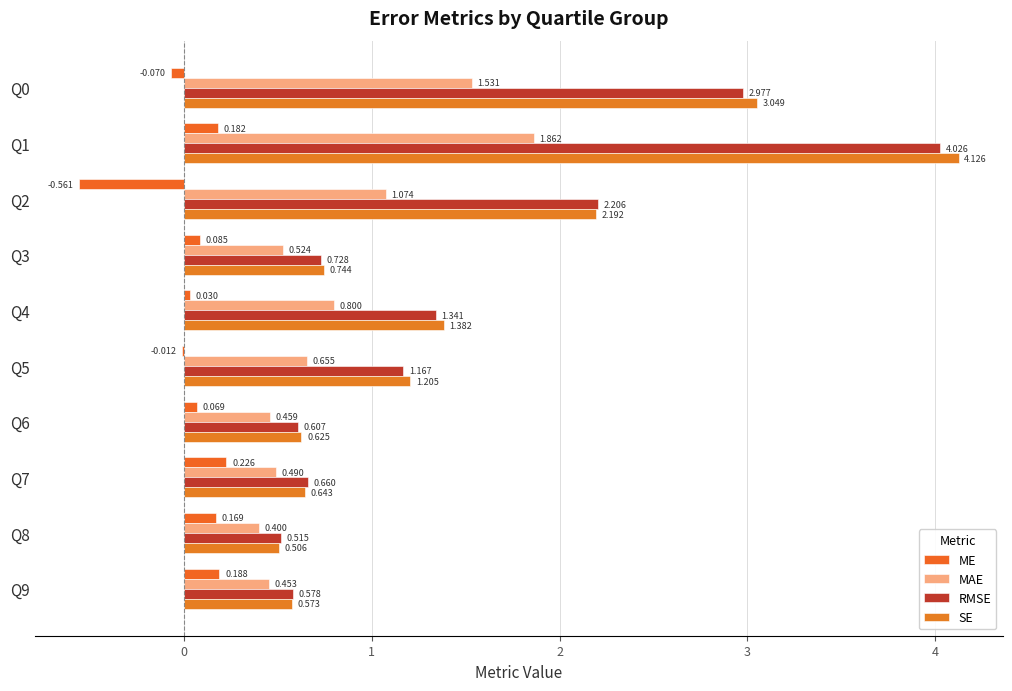

How many data points in SE are above 1?

5